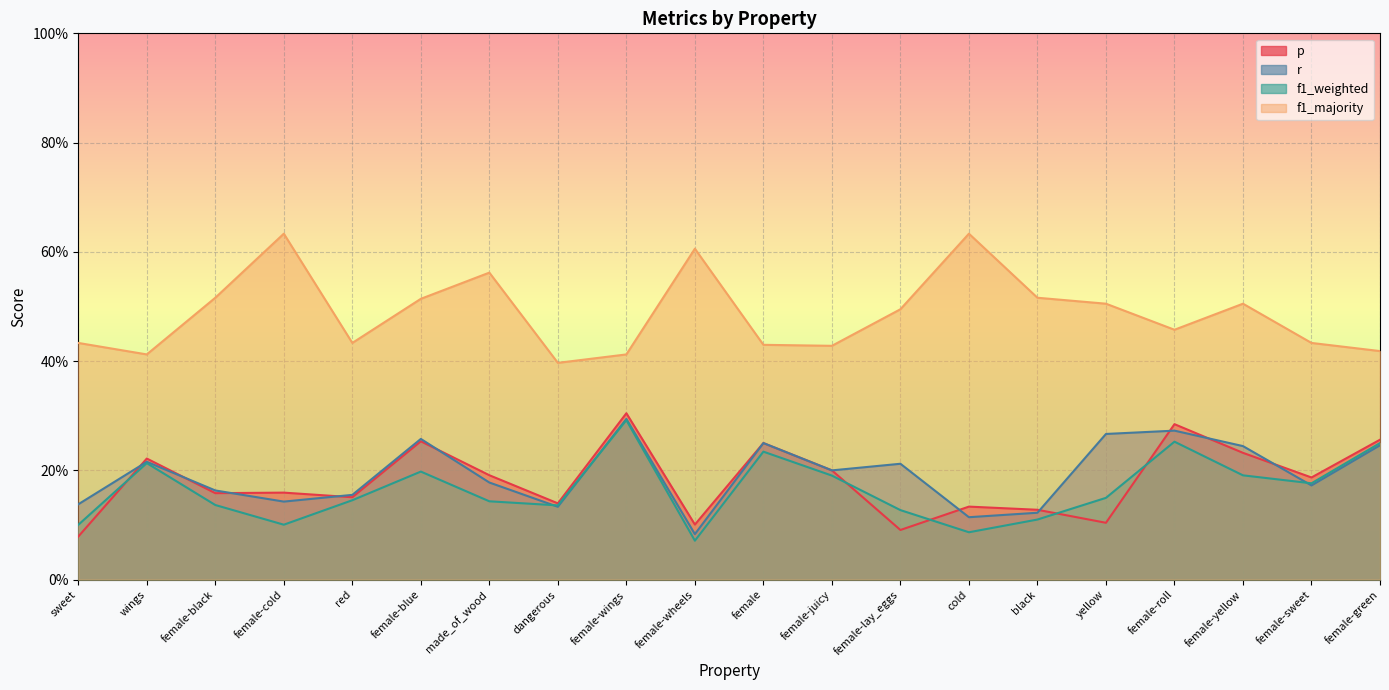

At which category is the sum across all series the highest?

female-wings